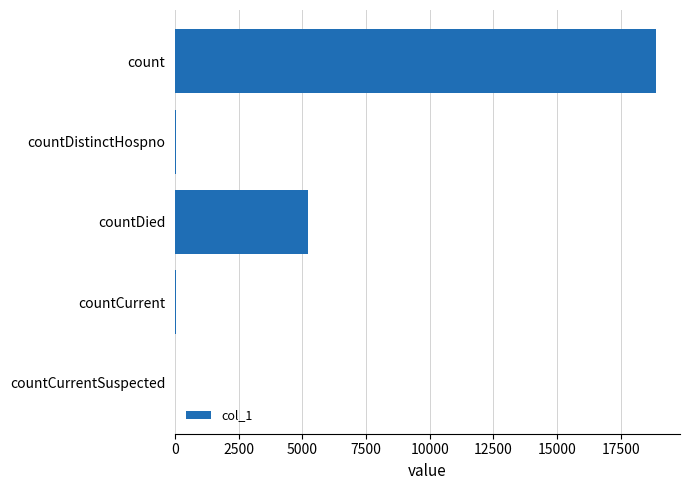

At which label is the value closest to 9439?

countDied